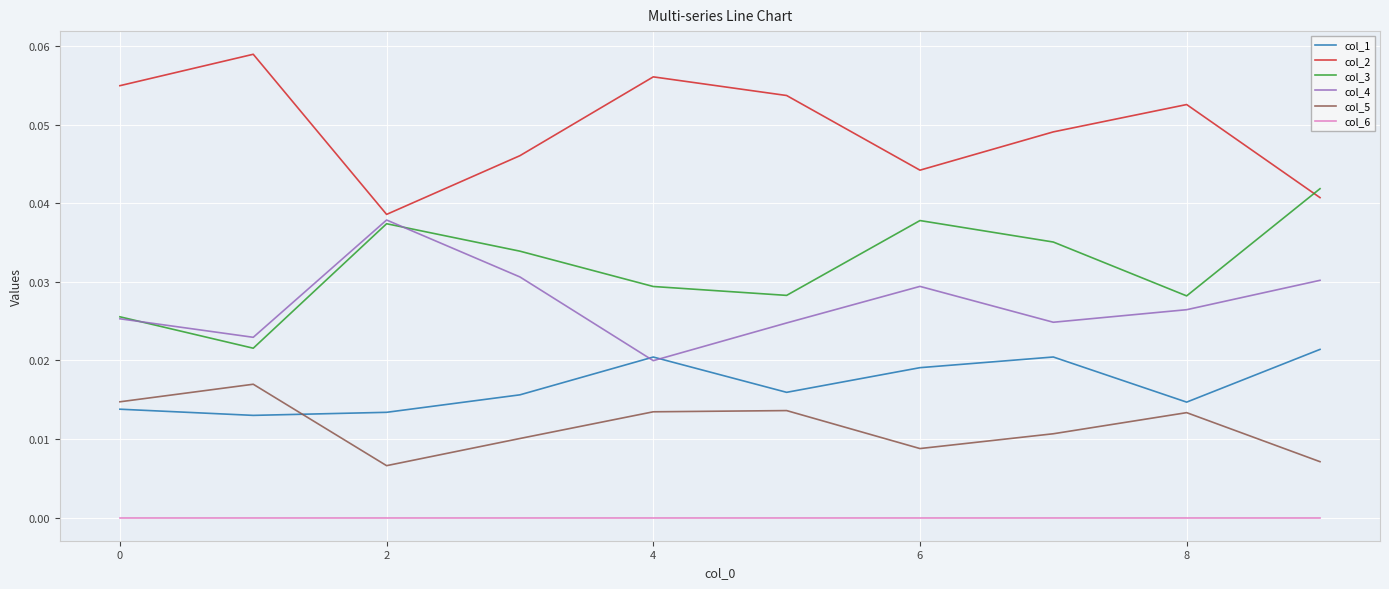

Which series has the largest total across all categories?

col_2